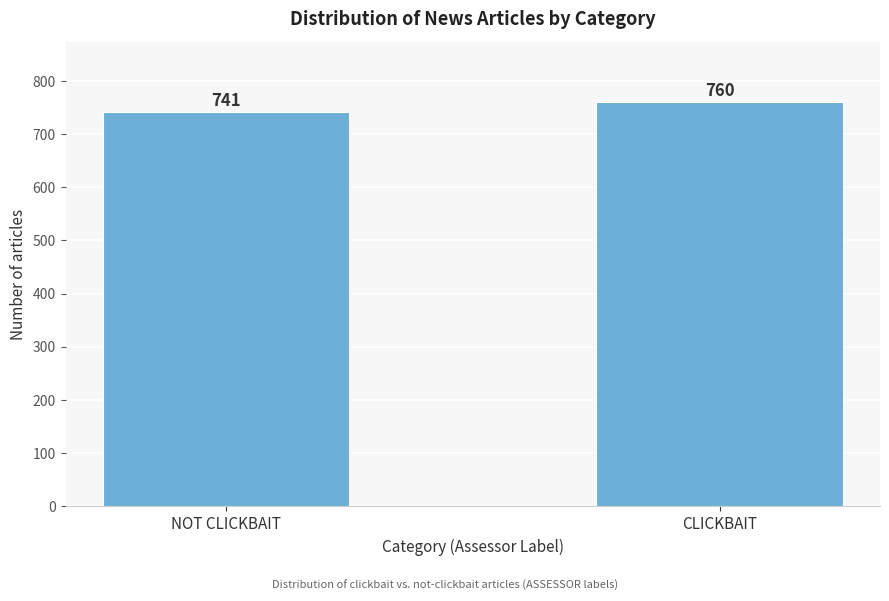

Reading left to right, list all the values displayed in this chart.

NOT CLICKBAIT=741	CLICKBAIT=760